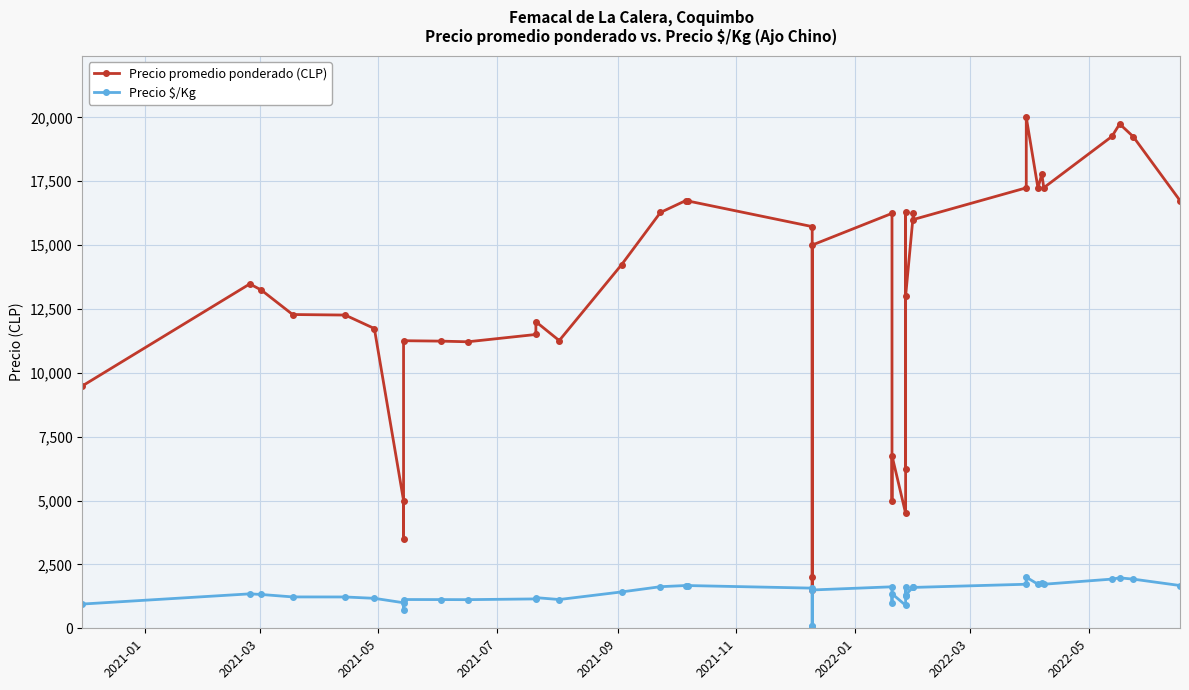

What is the value of the Precio promedio ponderado (CLP) point at the 25th from the left?

6758